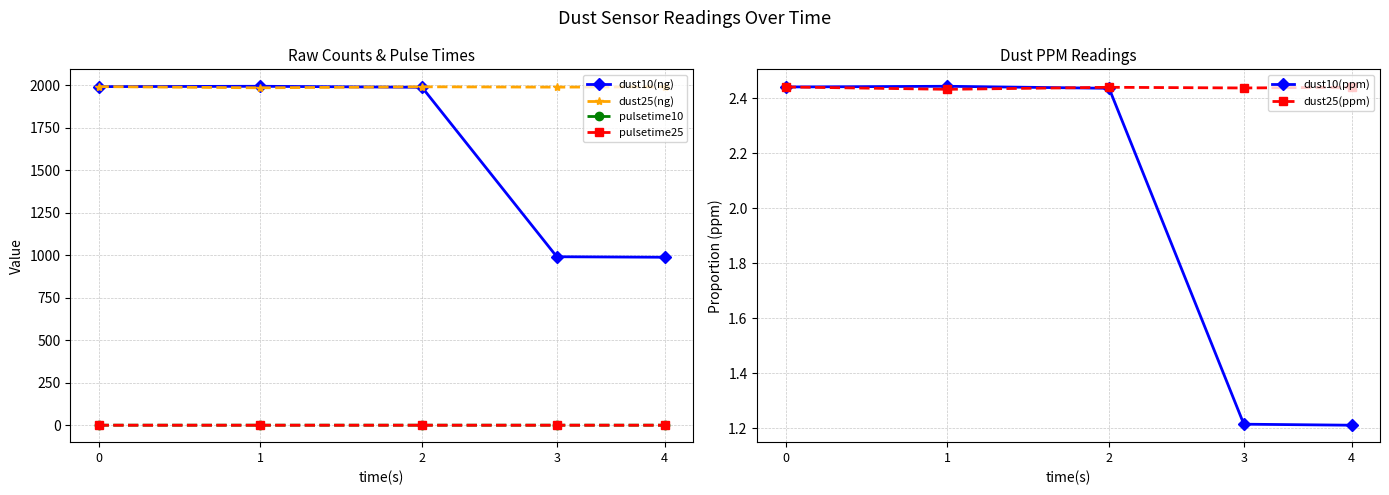

What value does the dust10(ppm) series have at 1?

2.4